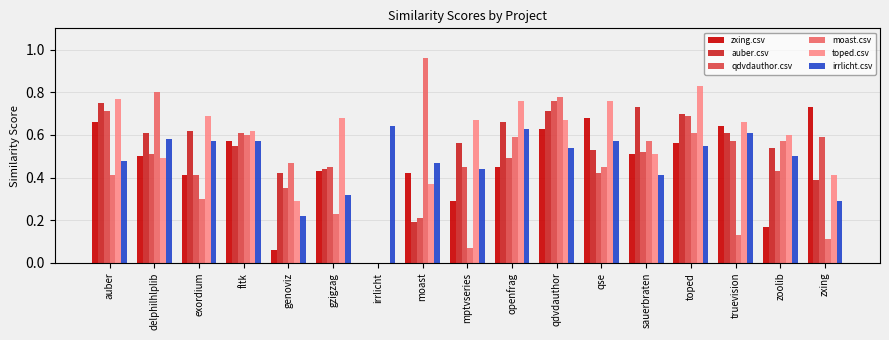

Which series has the widest spread of values?

moast.csv